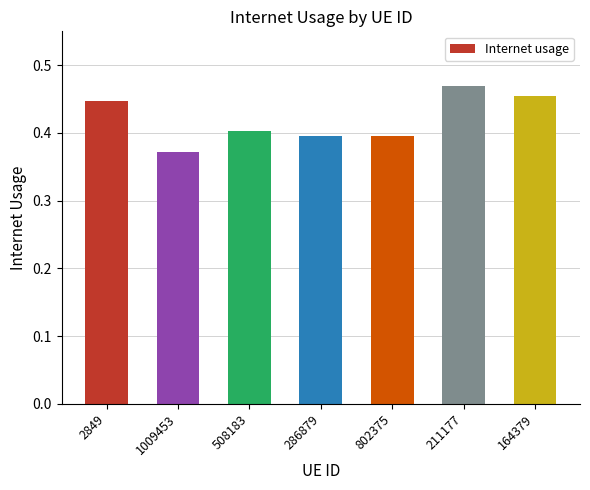

The chart shows a value of 0.6 at 802375. True or false?

False